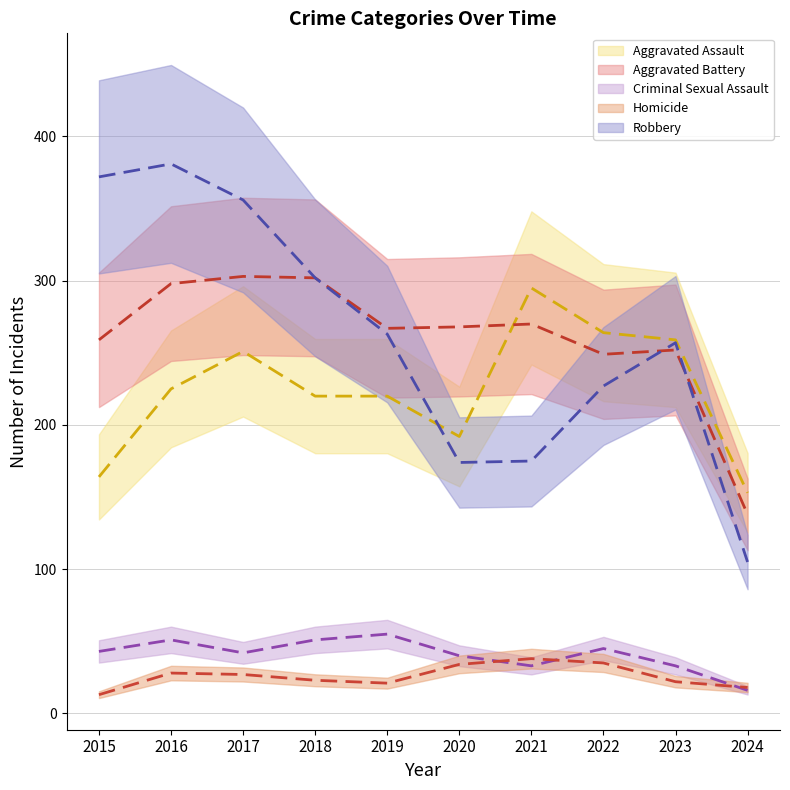

The Robbery series shows 227 at 2022. True or false?

True